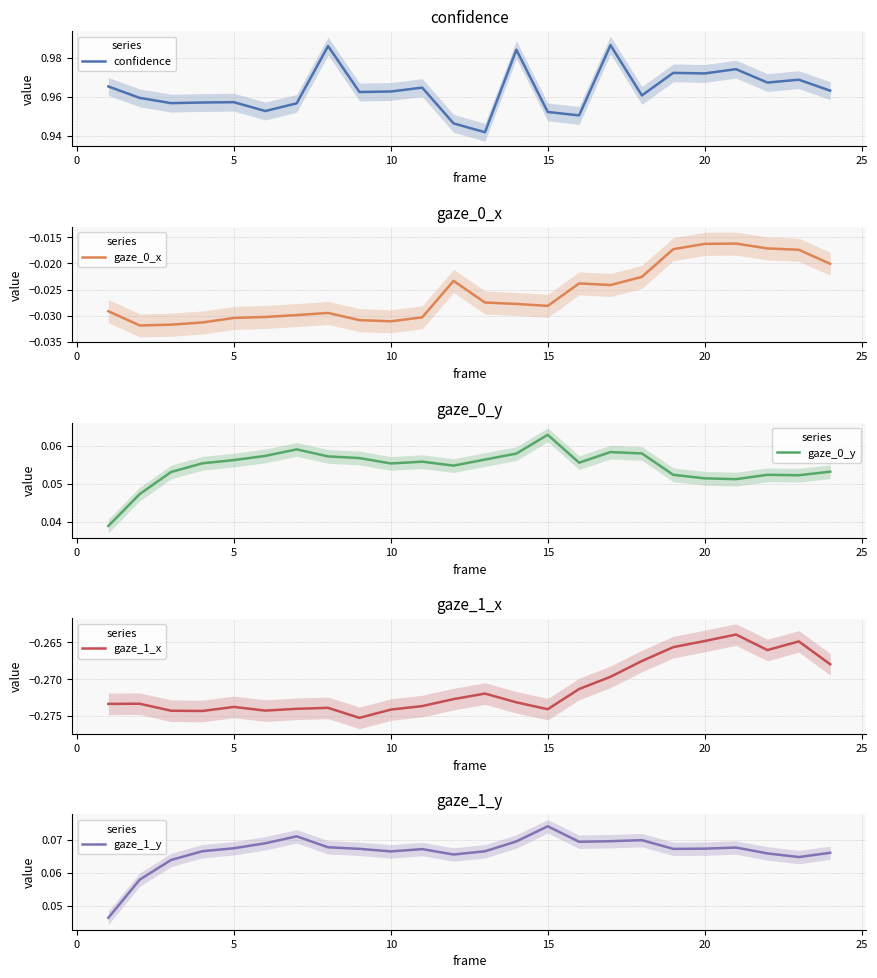

Where is the first local minimum for gaze_0_y?

10